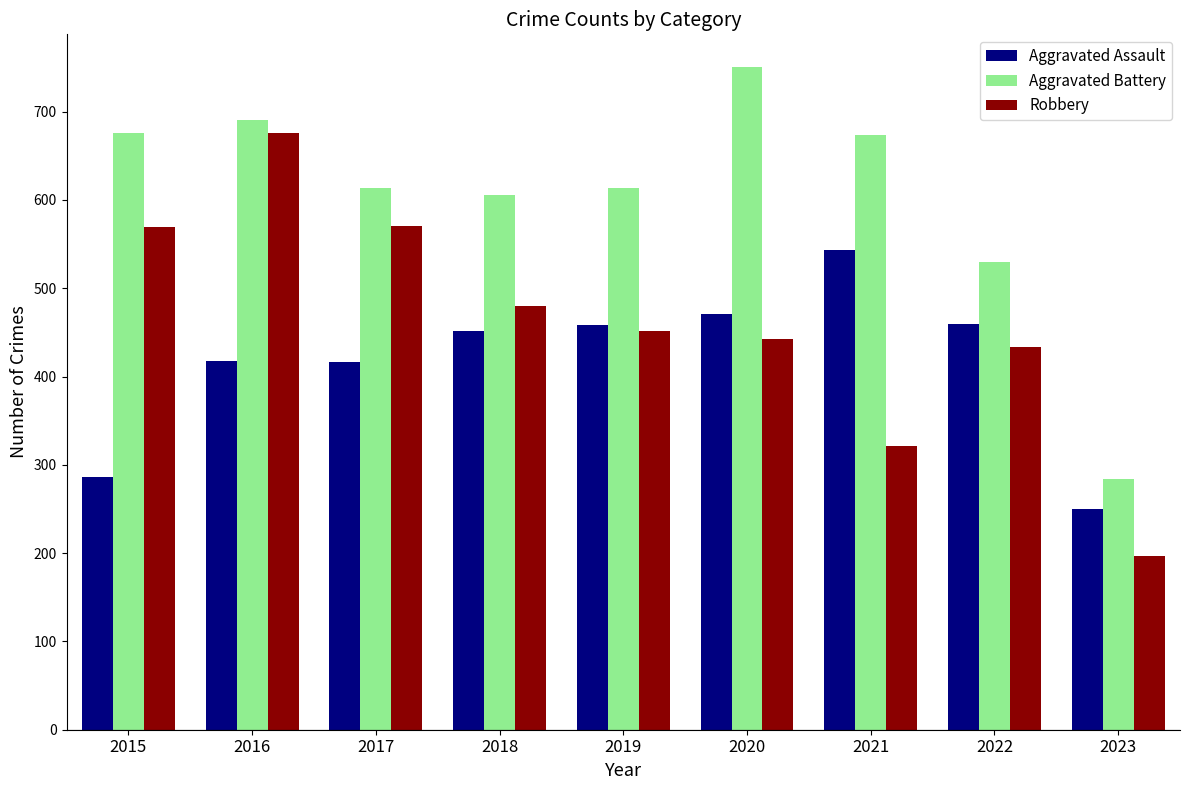

The value of Robbery at 2018 is 802. True or false?

False